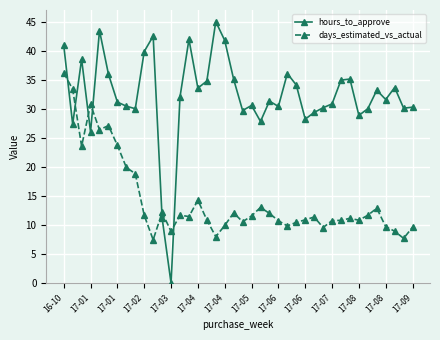

How many times do days_estimated_vs_actual and hours_to_approve cross each other?

6